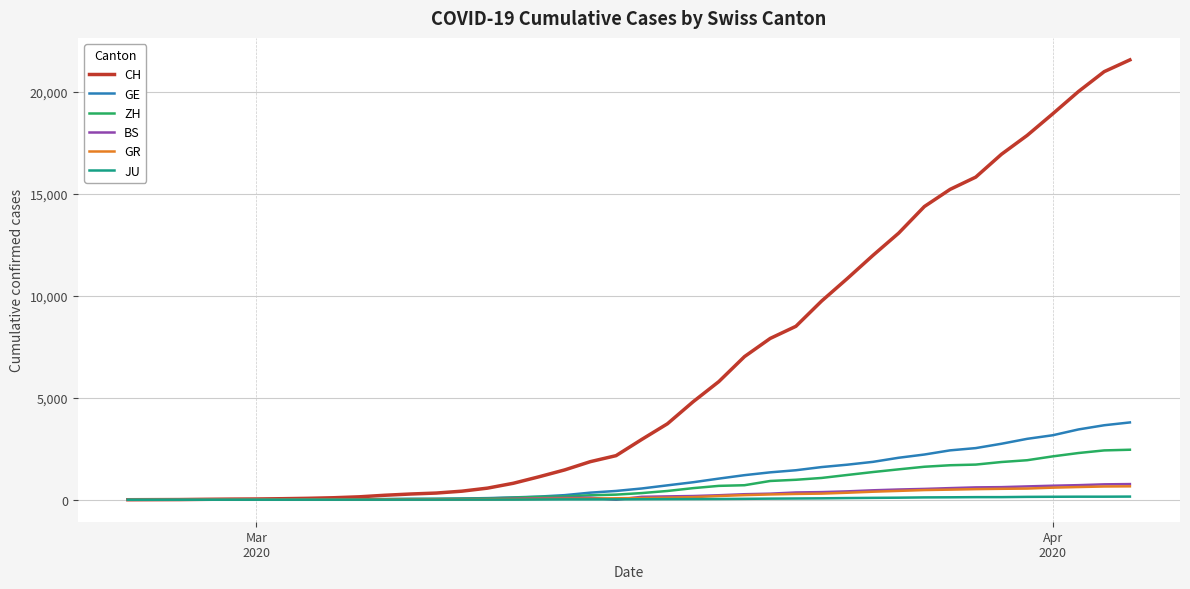

What is the maximum value for GR?

657